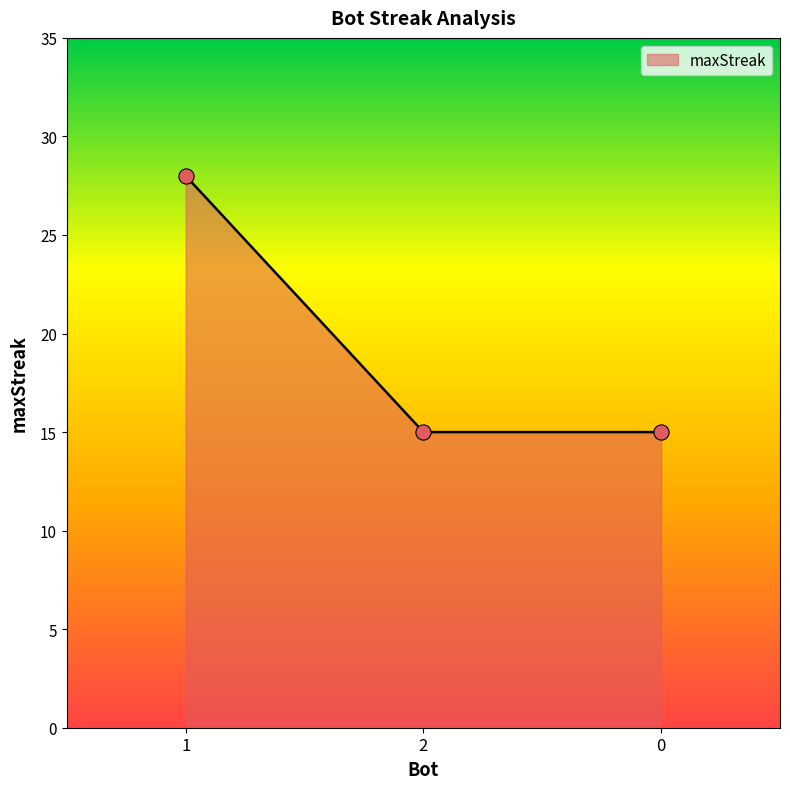

Between 1 and 2, which is larger?

1